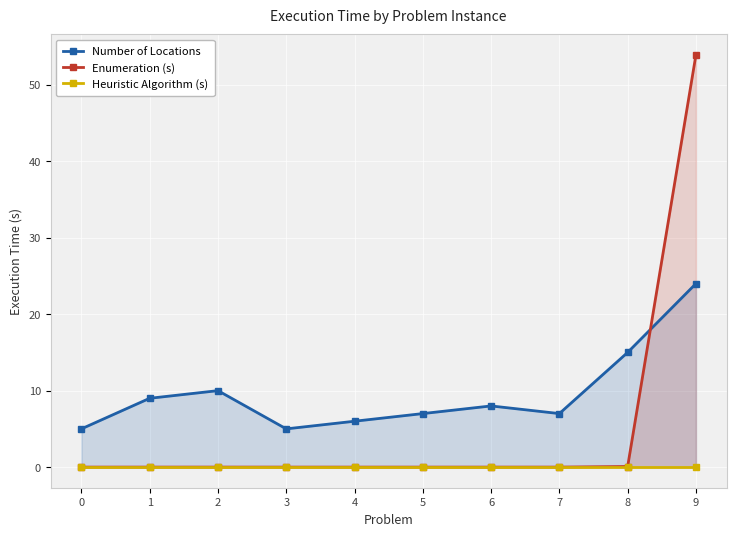

What is the average value of the Number of Locations series?

9.6